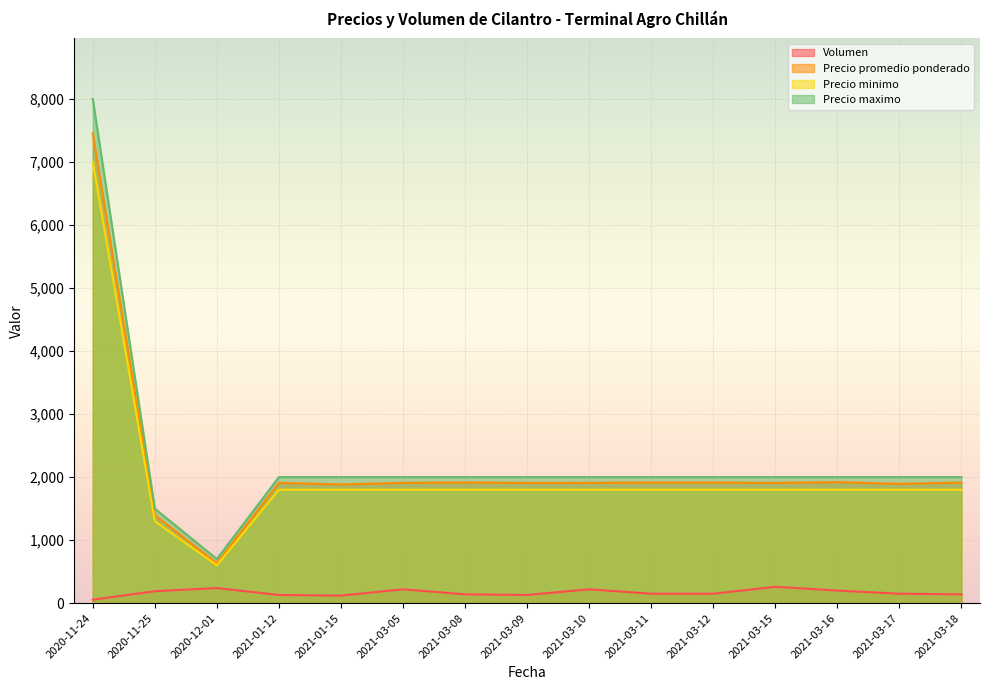

What is the spread (max minus min) of values at 2021-03-11?

1850